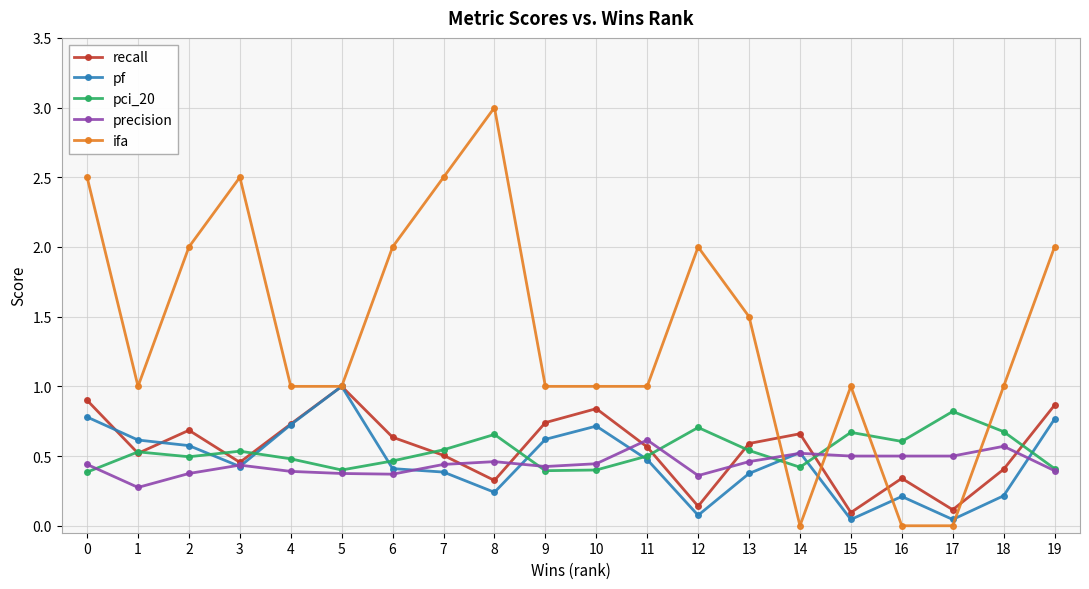

What is the value of the ifa point at the 14th from the left?

1.5